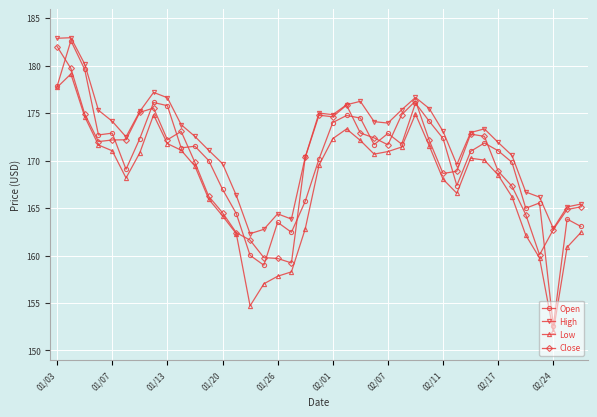

Which series has the widest spread of values?

Open